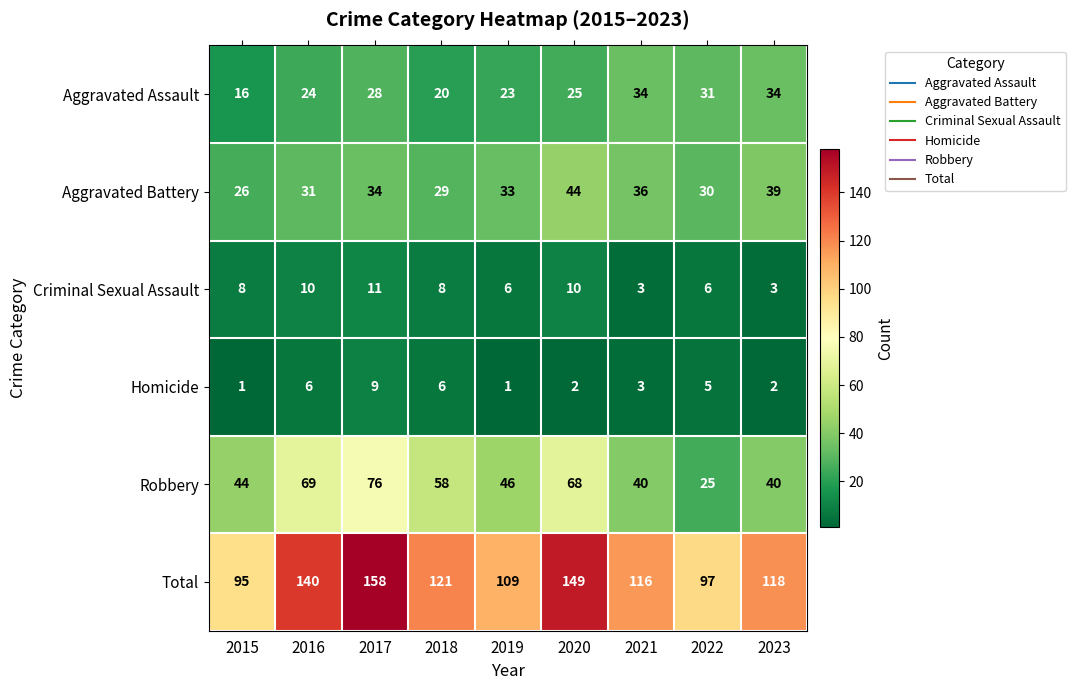

What is the difference between the second highest and minimum values in the Homicide series?

5